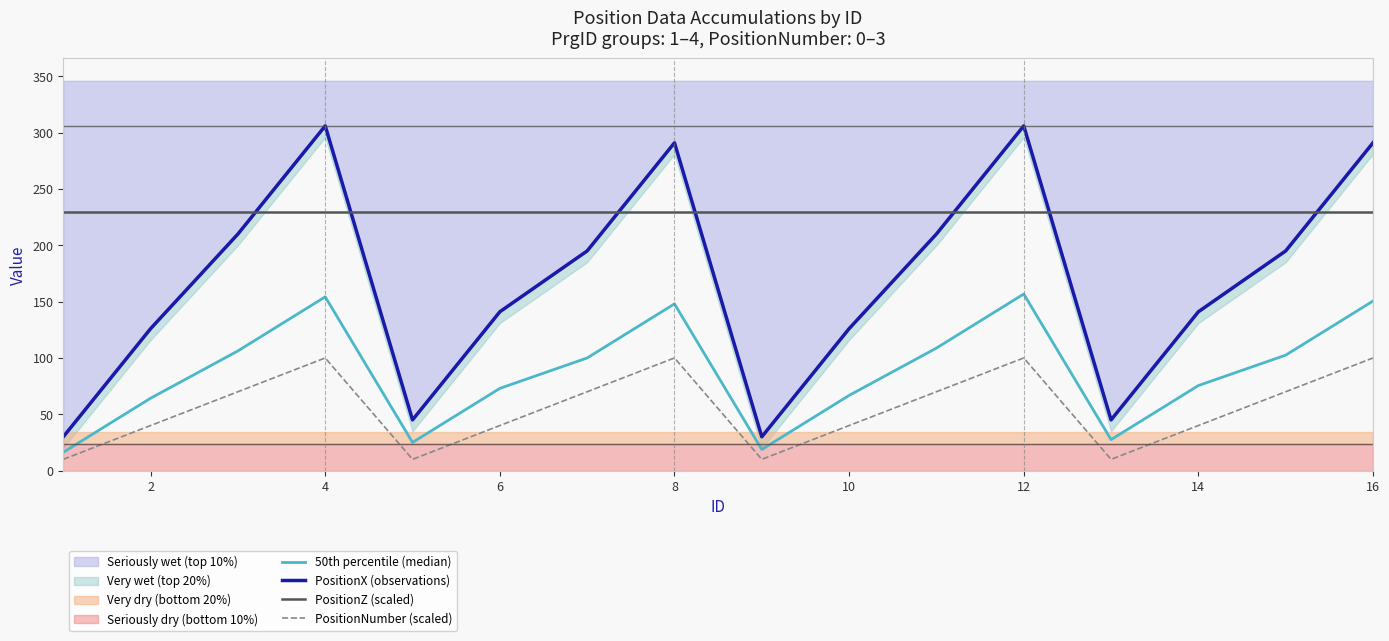

Which series has the largest range (max minus min)?

PositionX (observations)